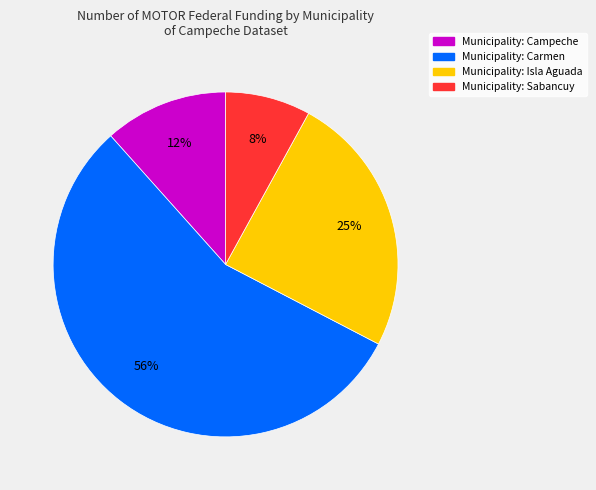

Is there a majority slice in this chart?

Yes